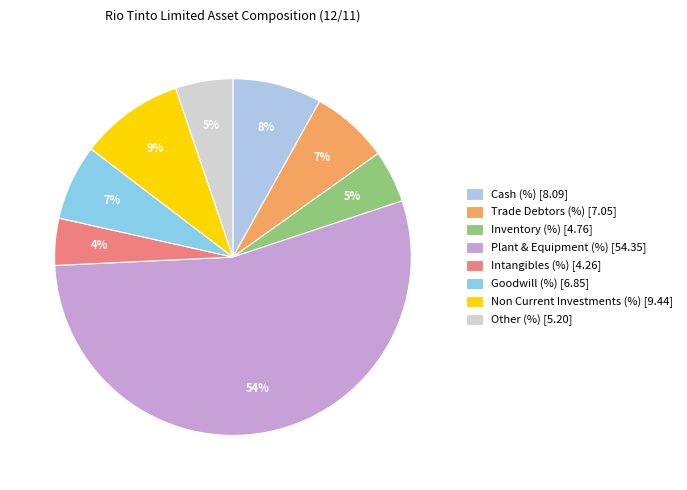

To the nearest percent, what is the average slice percentage?

12%